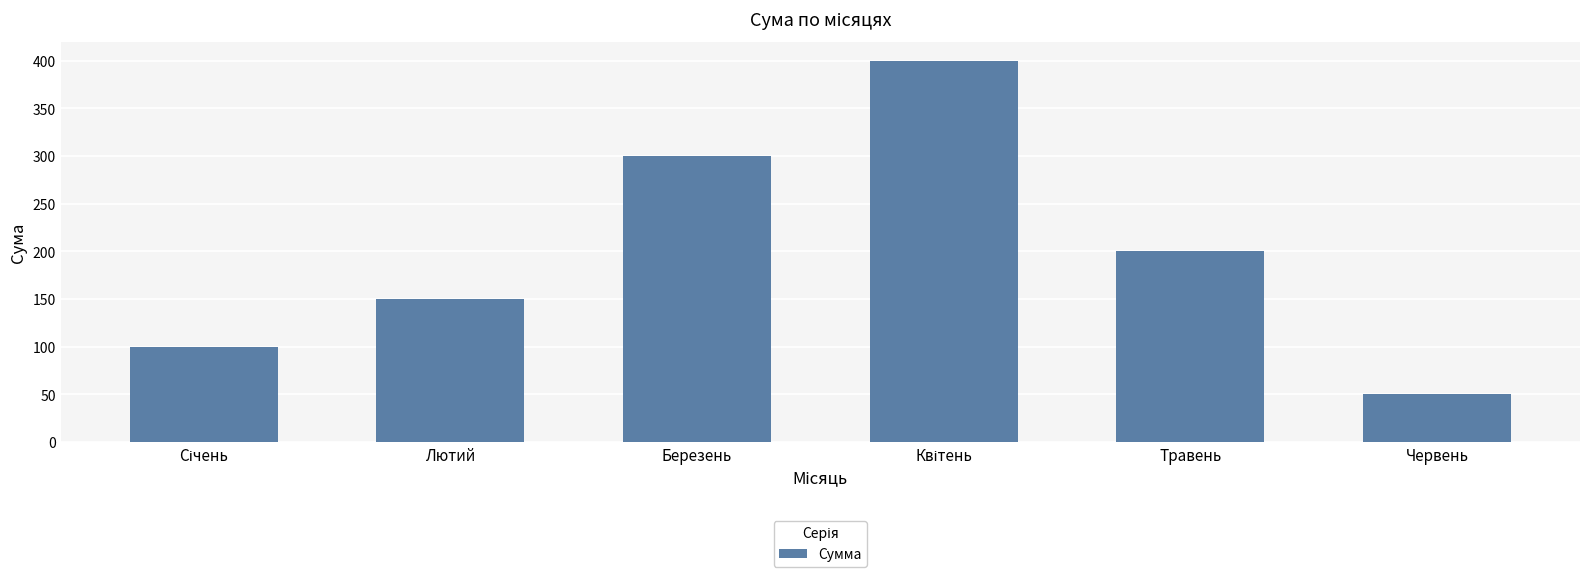

What is the sum of all values?

1200